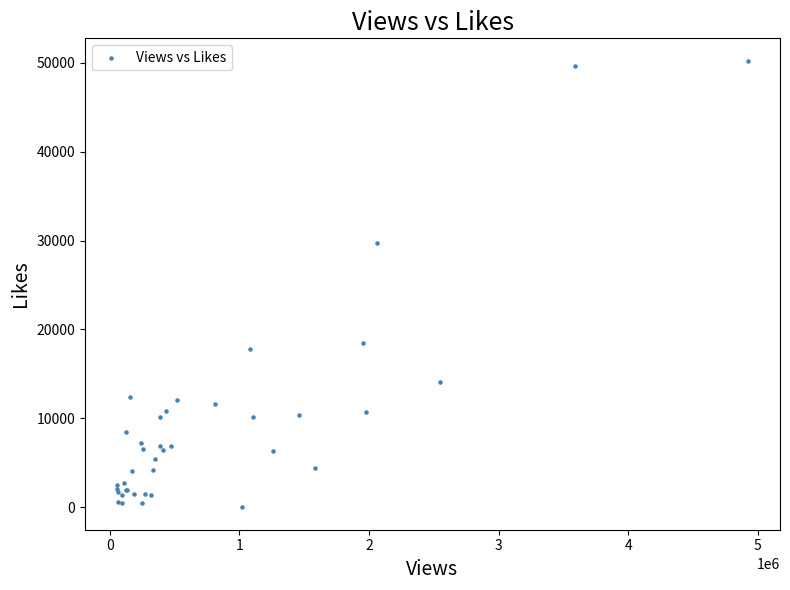

What Y value in the scatter plot is closest to 25112?

29755